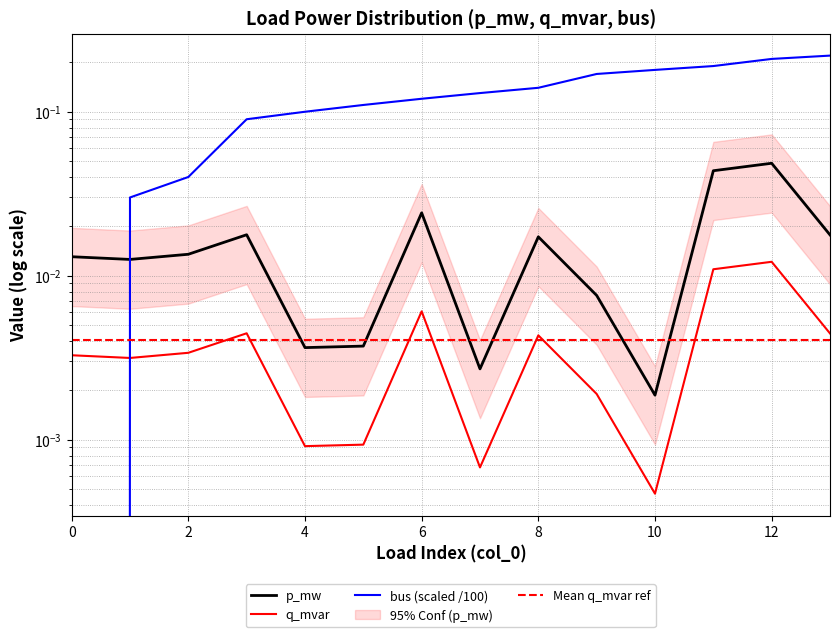

Is it true that p_mw equals 0.0 at 13?

True